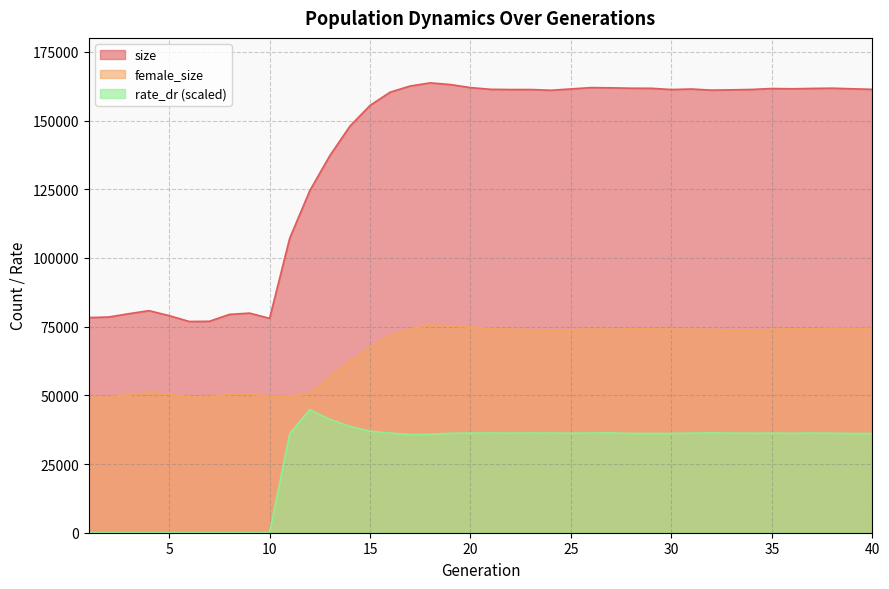

Reading left to right, list all the values displayed in this chart.

size: 1=78288.0	2=78498.0	3=79714.0	4=80812.0	5=78992.0	6=76873.0	7=76941.0	8=79446.0	9=79919.0	10=78002.0	11=107167.0	12=124478.0	13=137260.0	14=147965.0	15=155505.0	16=160320.0	17=162570.0	18=163701.0	19=163086.0	20=161986.0	21=161359.0	22=161276.0	23=161281.0	24=161016.0	25=161496.0	26=161980.0	27=161894.0	28=161757.0	29=161728.0	30=161278.0	31=161468.0	32=161060.0	33=161171.0	34=161307.0	35=161653.0	36=161551.0	37=161671.0	38=161770.0	39=161548.0	40=161349.0
female_size: 1=49134.0	2=49303.0	3=50240.0	4=50942.0	5=50350.0	6=49425.0	7=49334.0	8=50394.0	9=50470.0	10=49673.0	11=49770.0	12=50577.0	13=56670.0	14=62312.0	15=67535.0	16=71739.0	17=74098.0	18=75597.0	19=75277.0	20=74840.0	21=74301.0	22=74008.0	23=73895.0	24=73707.0	25=73839.0	26=74132.0	27=74005.0	28=74250.0	29=74220.0	30=74028.0	31=74044.0	32=73891.0	33=73734.0	34=73751.0	35=73993.0	36=74202.0	37=74133.0	38=74418.0	39=74317.0	40=74340.0
rate_dr: 1=0.0	2=0.0	3=0.0	4=0.0	5=0.0	6=0.0	7=0.0	8=0.0	9=0.0	10=0.0	11=35997.2	12=44793.5	13=41258.4	14=38699.1	15=36936.3	16=36243.9	17=35730.5	18=35804.0	19=36180.9	20=36268.8	21=36290.4	22=36248.6	23=36286.8	24=36282.2	25=36223.8	26=36287.8	27=36314.3	28=36135.2	29=36134.4	30=36147.0	31=36238.2	32=36331.8	33=36242.7	34=36201.7	35=36242.1	36=36181.5	37=36273.0	38=36198.1	39=36114.4	40=36095.7